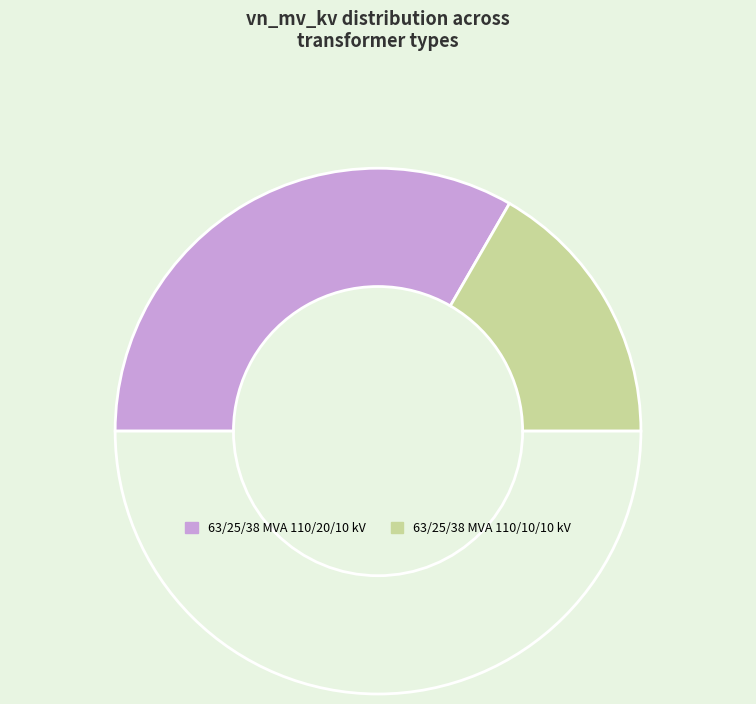

Count the number of slices in the pie.

3